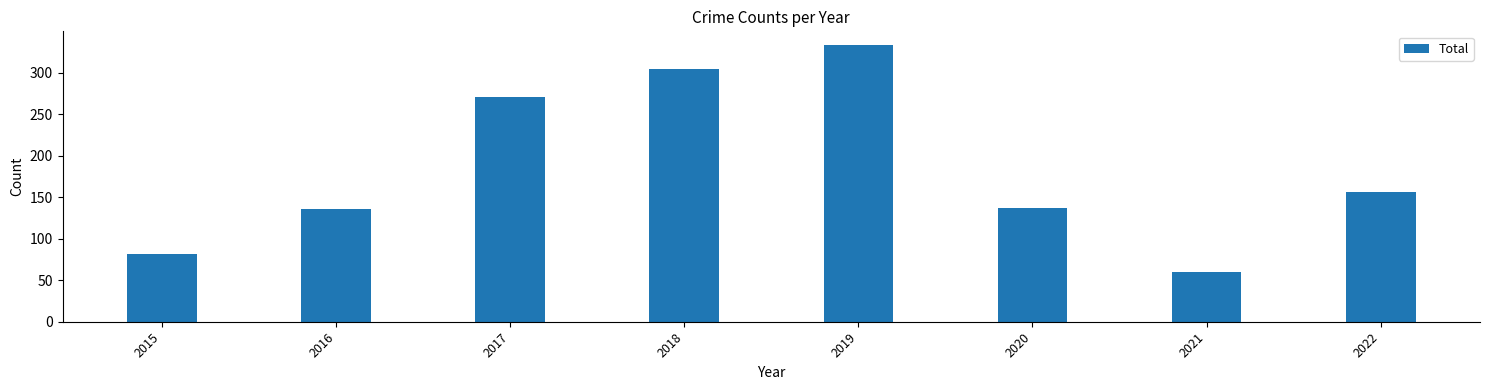

Which has a higher value, 2022 or 2018?

2018